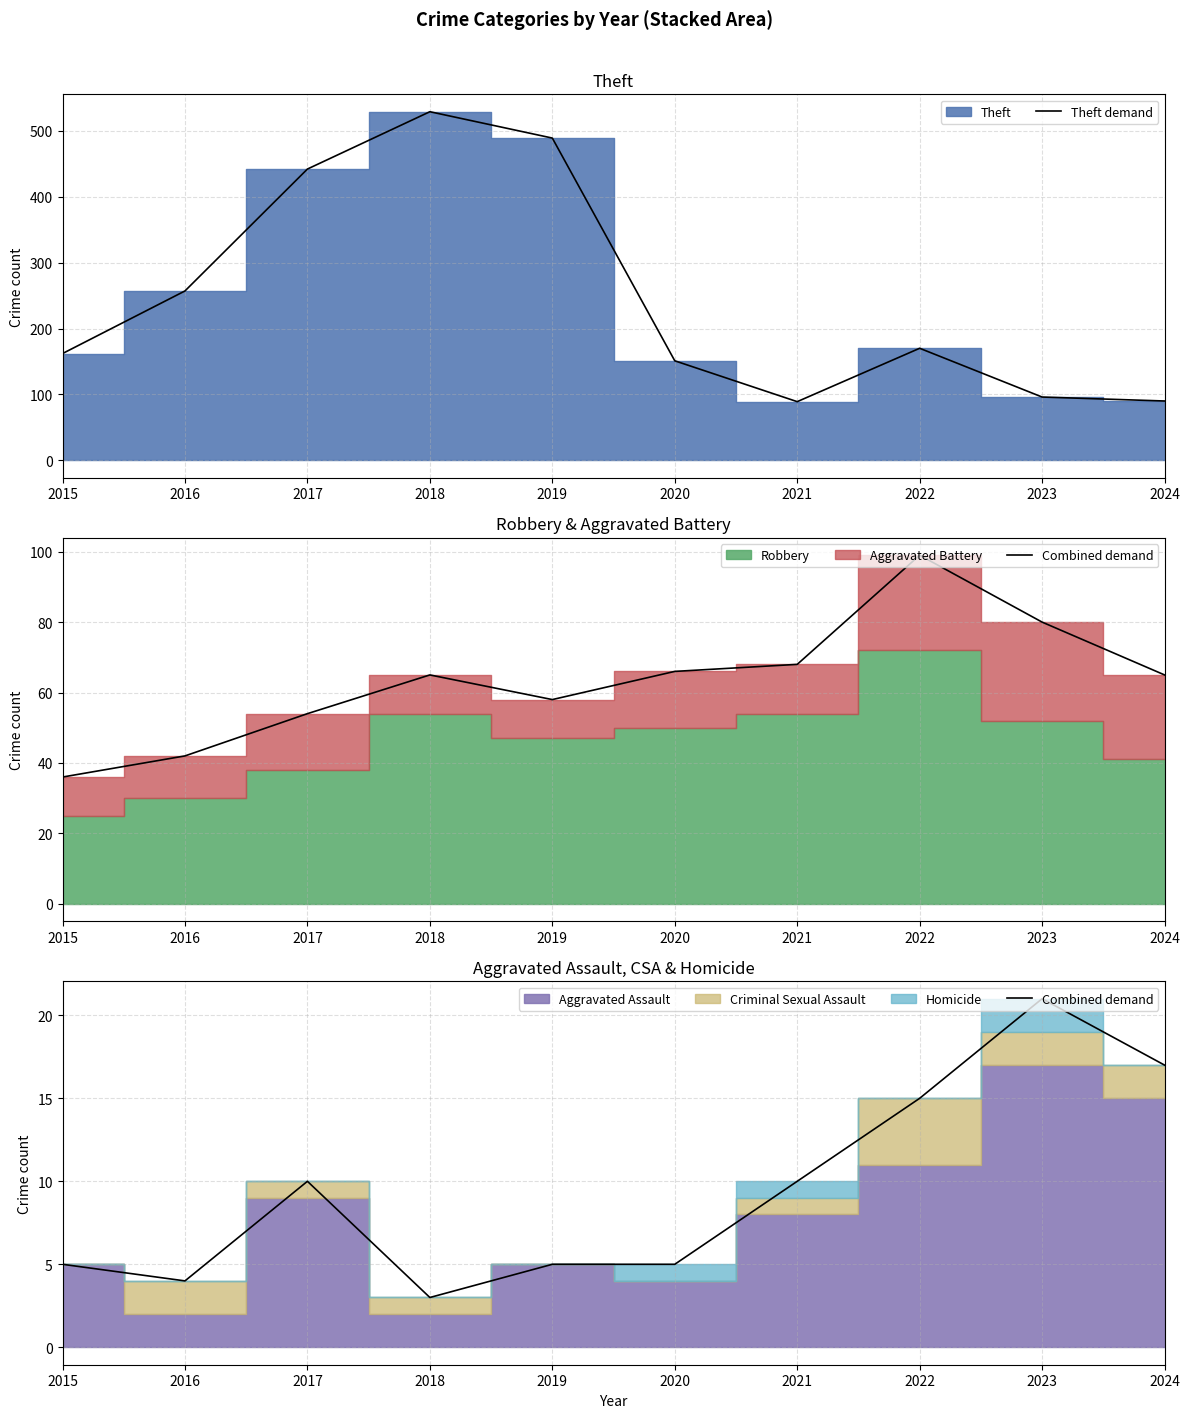

How many lines are shown in the chart?

2